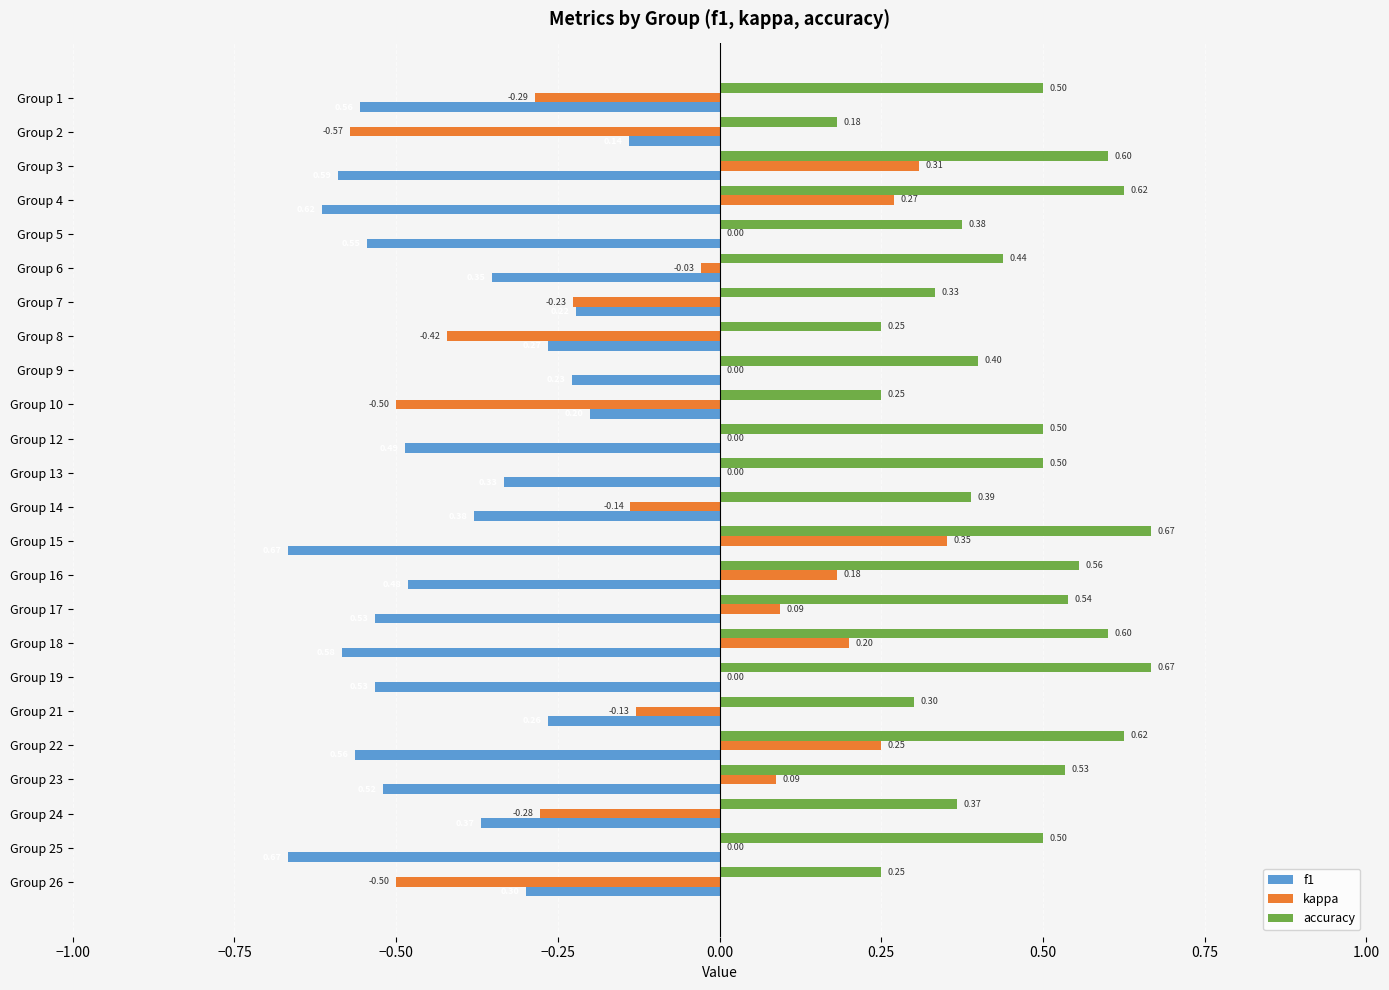

What is the sum of all f1 values?

-10.4